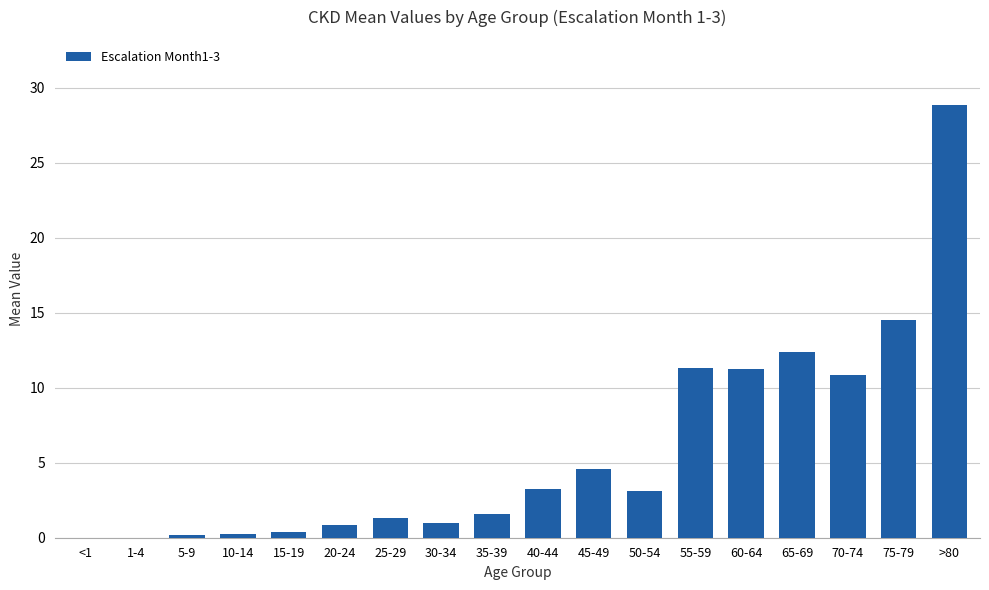

The value at 75-79 is 14.5. True or false?

True